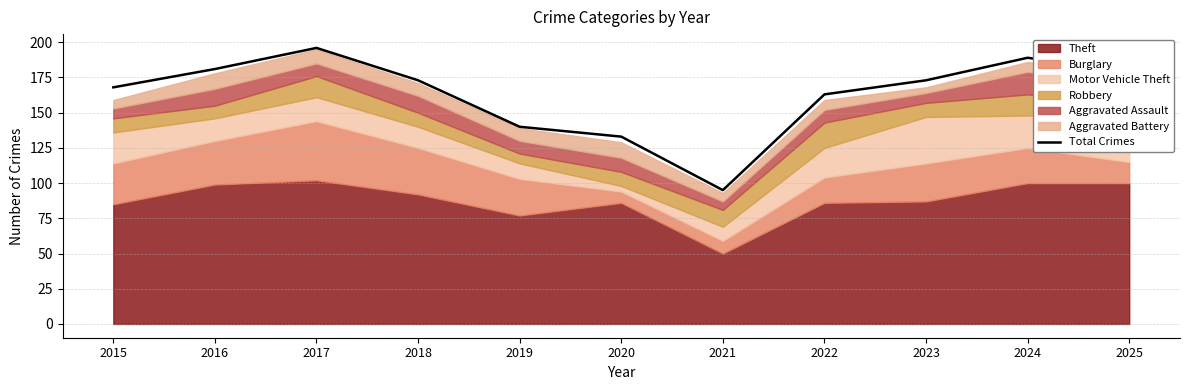

Does the chart have visible grid lines?

Yes